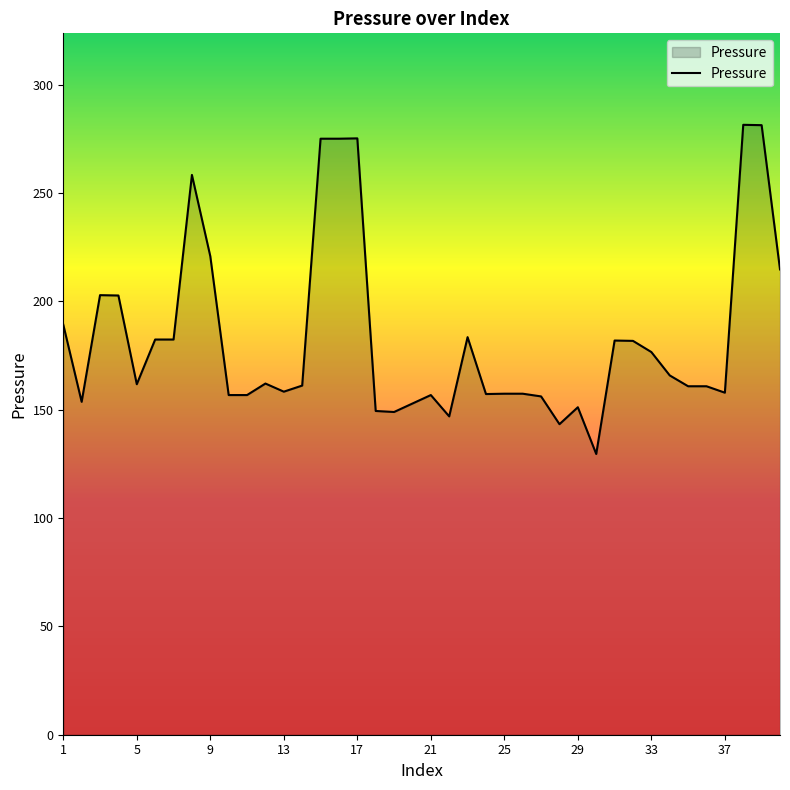

How many lines are shown in the chart?

1